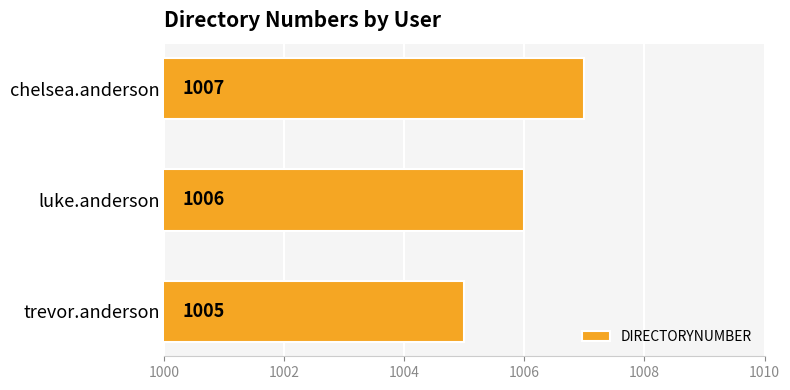

The value at luke.anderson is 506. True or false?

False